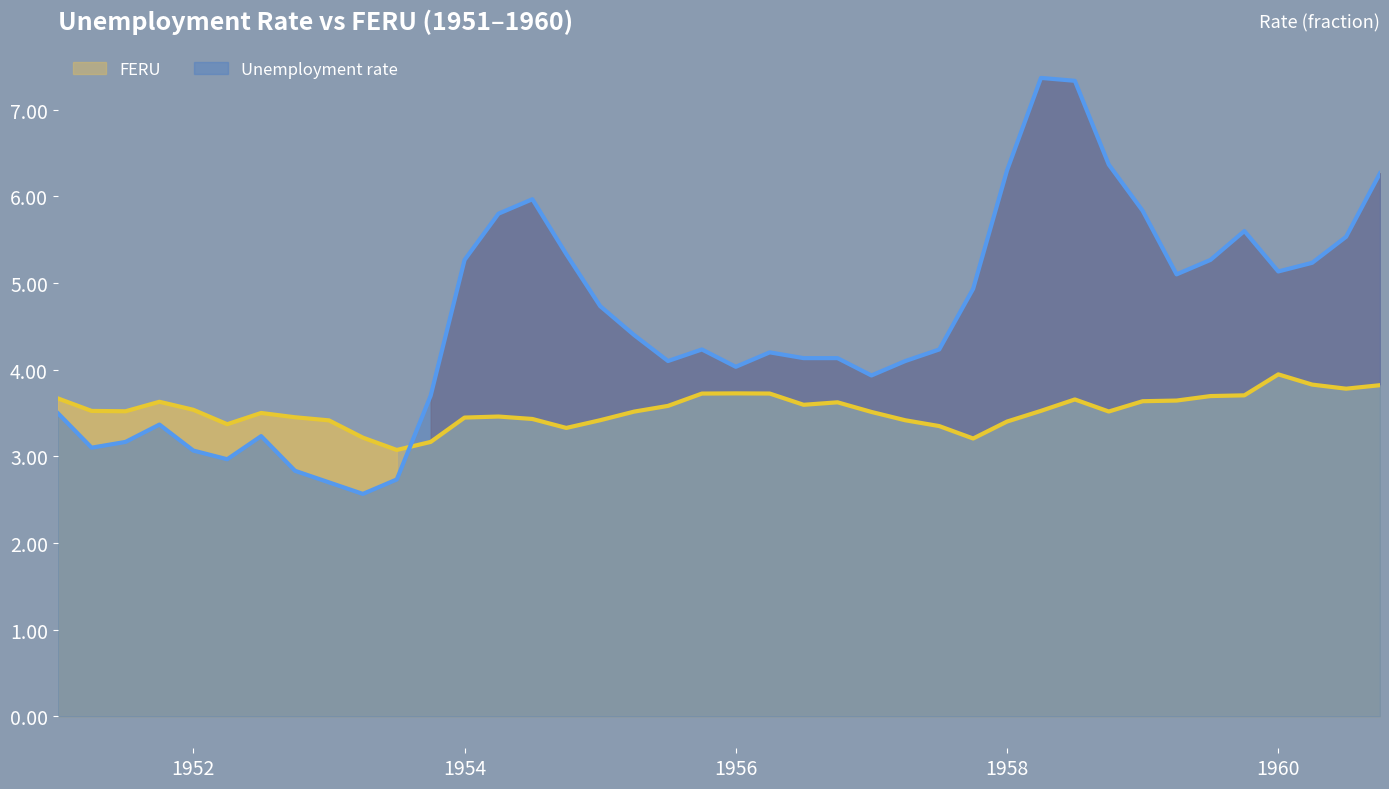

Does the chart have visible grid lines?

No